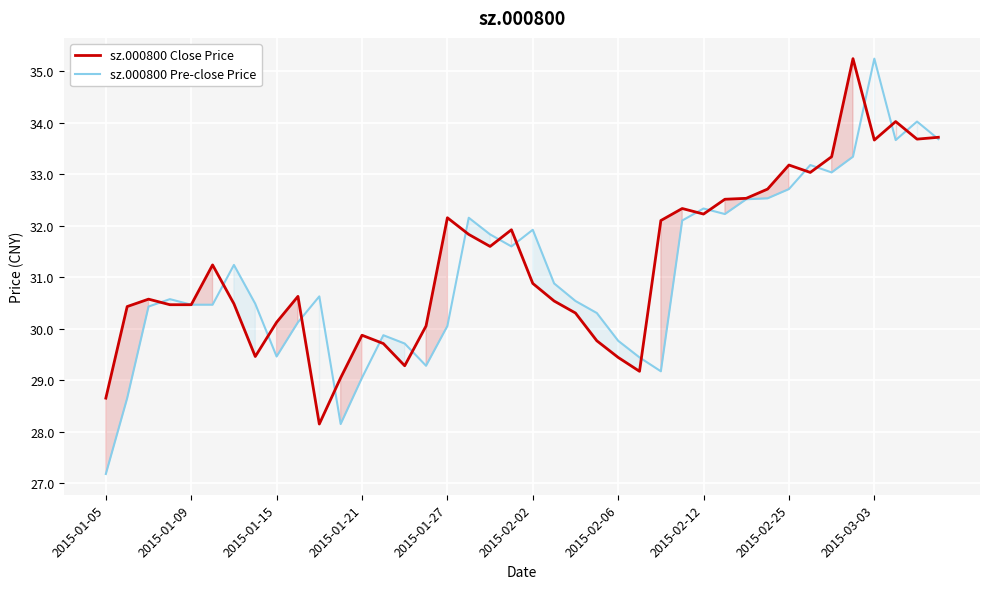

What is the difference between the maximum and minimum values in the sz.000800 Close Price series?

7.1